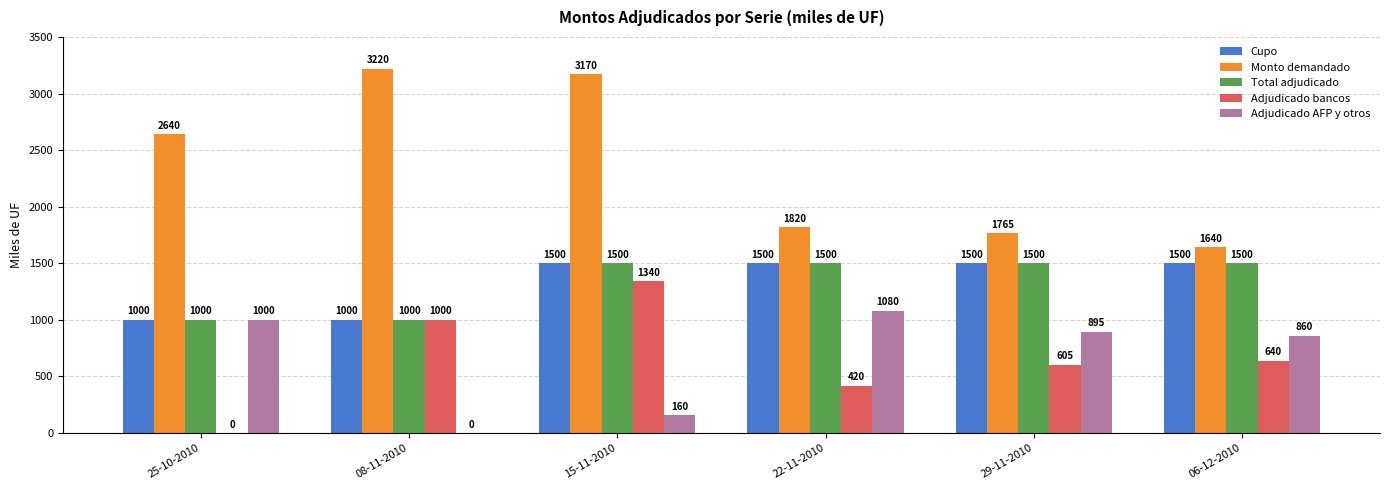

Does the chart contain stacked bars?

No